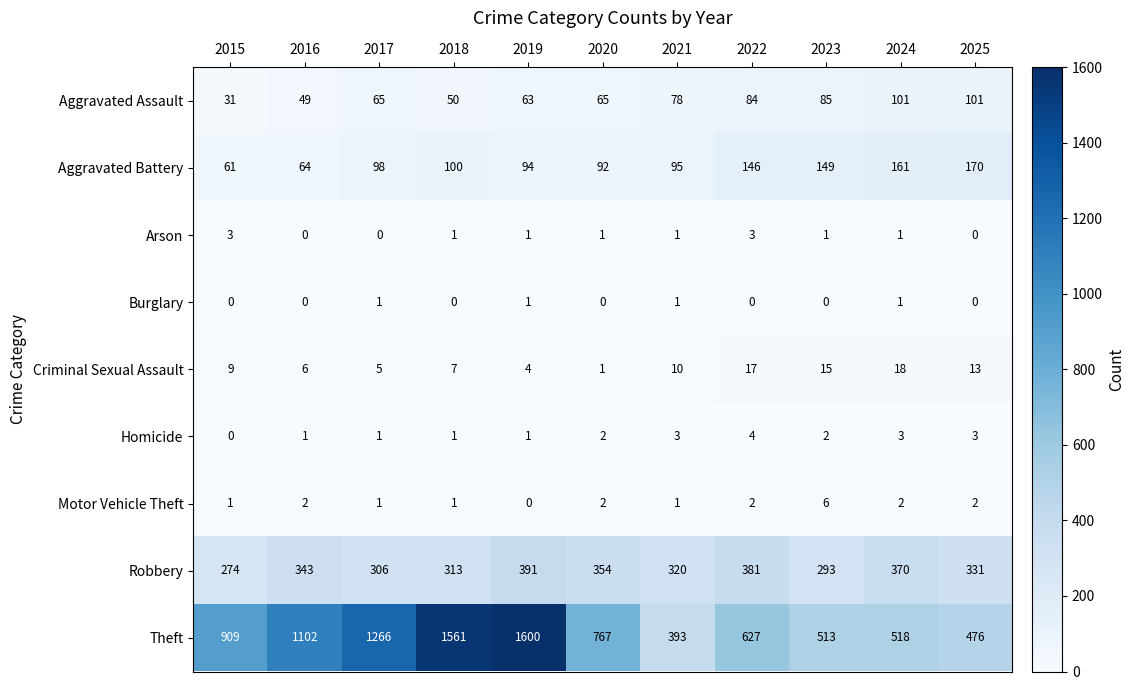

What is the sum of all Arson values?

12